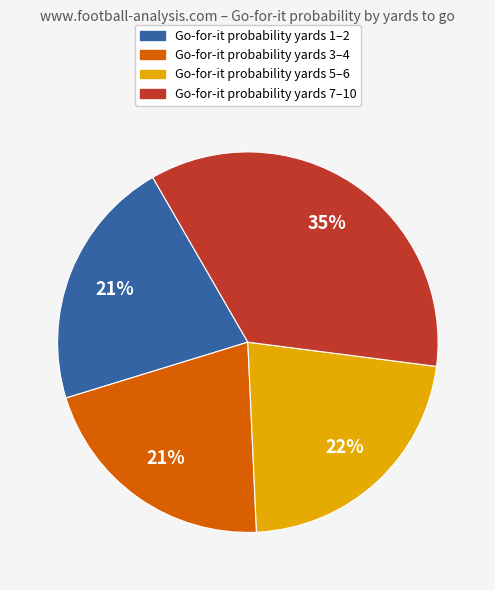

Count the number of slices in the pie.

4